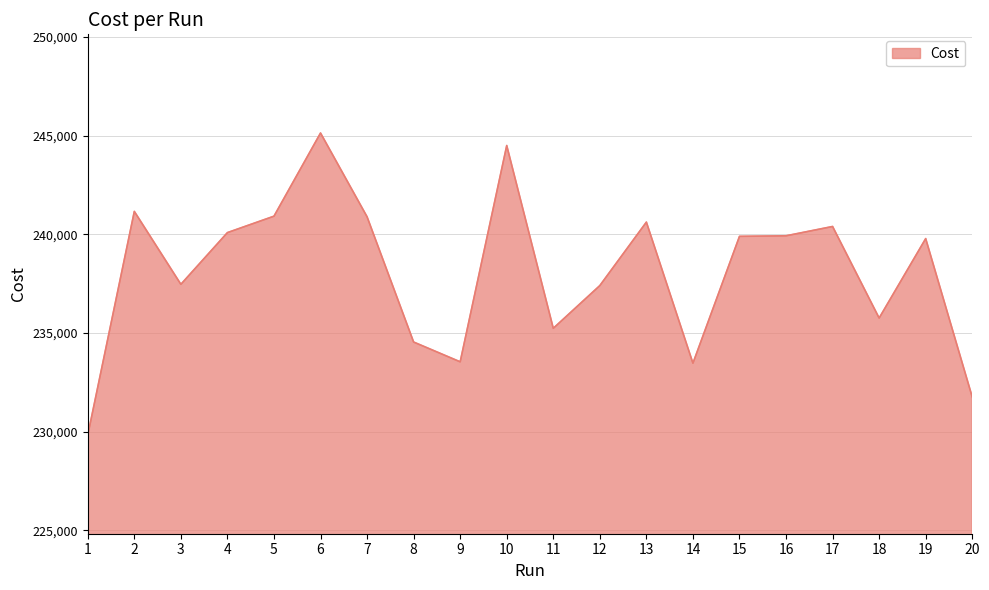

What is the difference between the maximum and minimum values?

15304